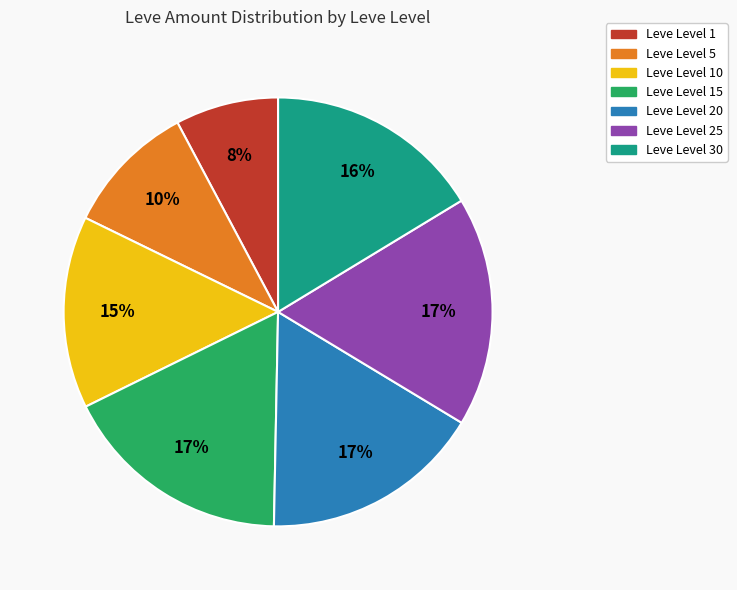

Is there any slice that represents more than half of the pie?

No